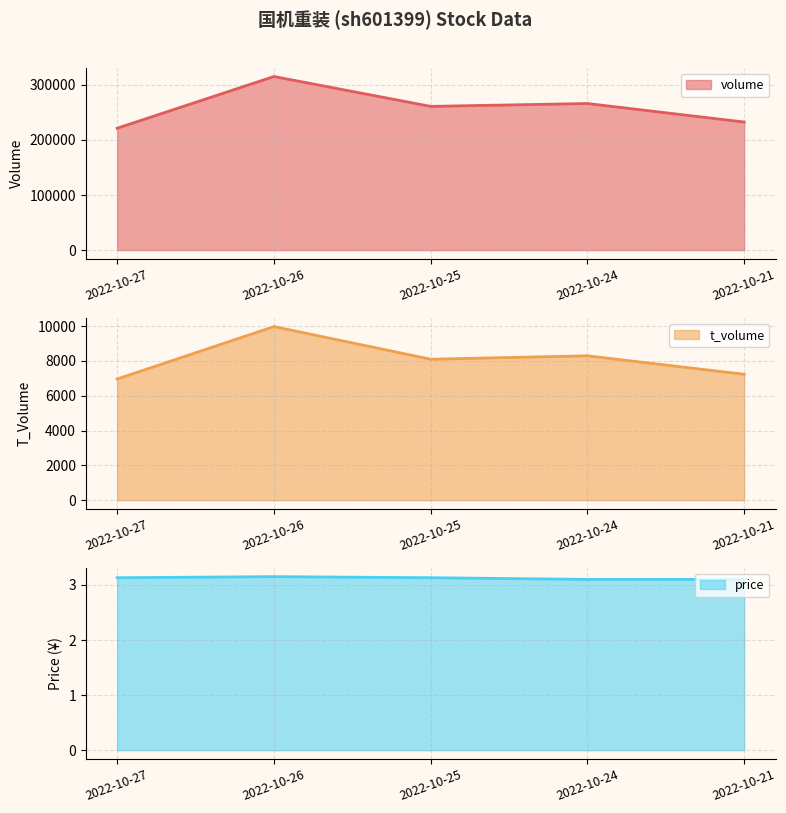

At which label does price reach its minimum?

2022-10-24